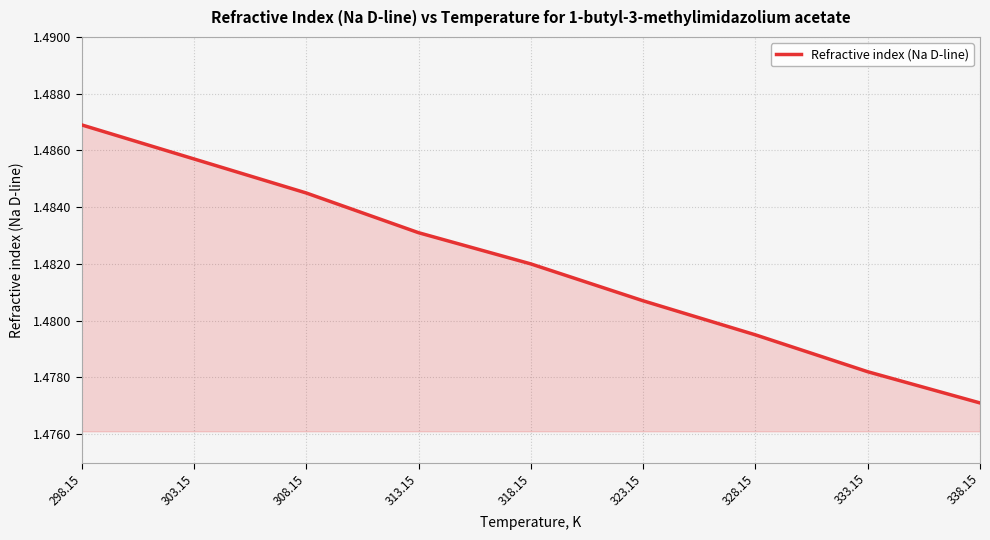

List the labels in order of value, largest first.

298.15, 303.15, 308.15, 313.15, 318.15, 323.15, 328.15, 333.15, 338.15